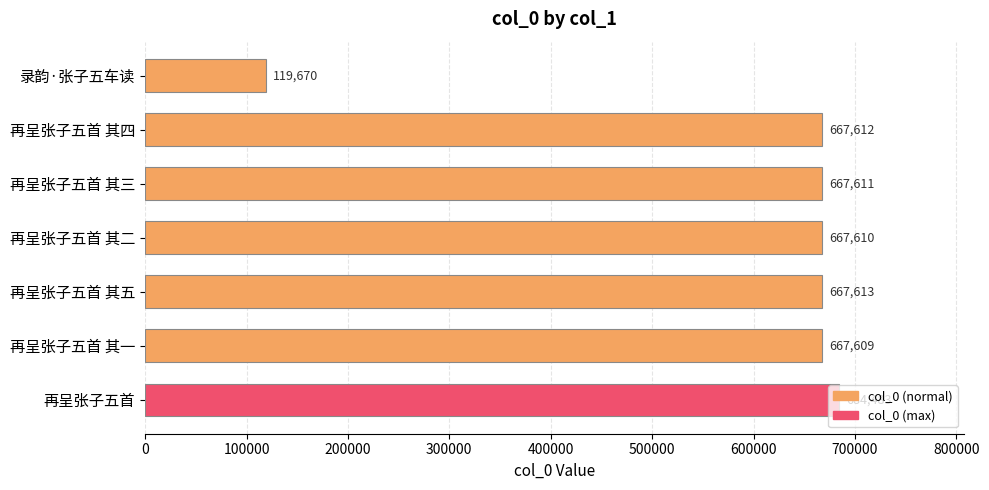

Between 再呈张子五首 其五 and 再呈张子五首, which is larger?

再呈张子五首